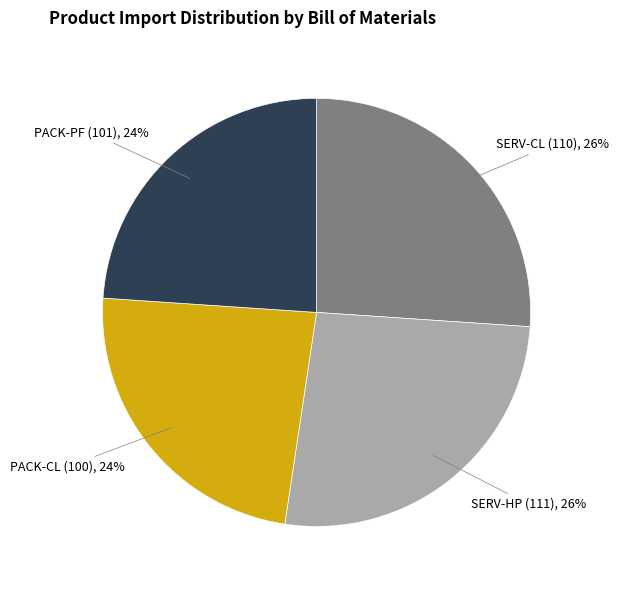

True or false: PACK-PF (101) accounts for 24% of the total.

True